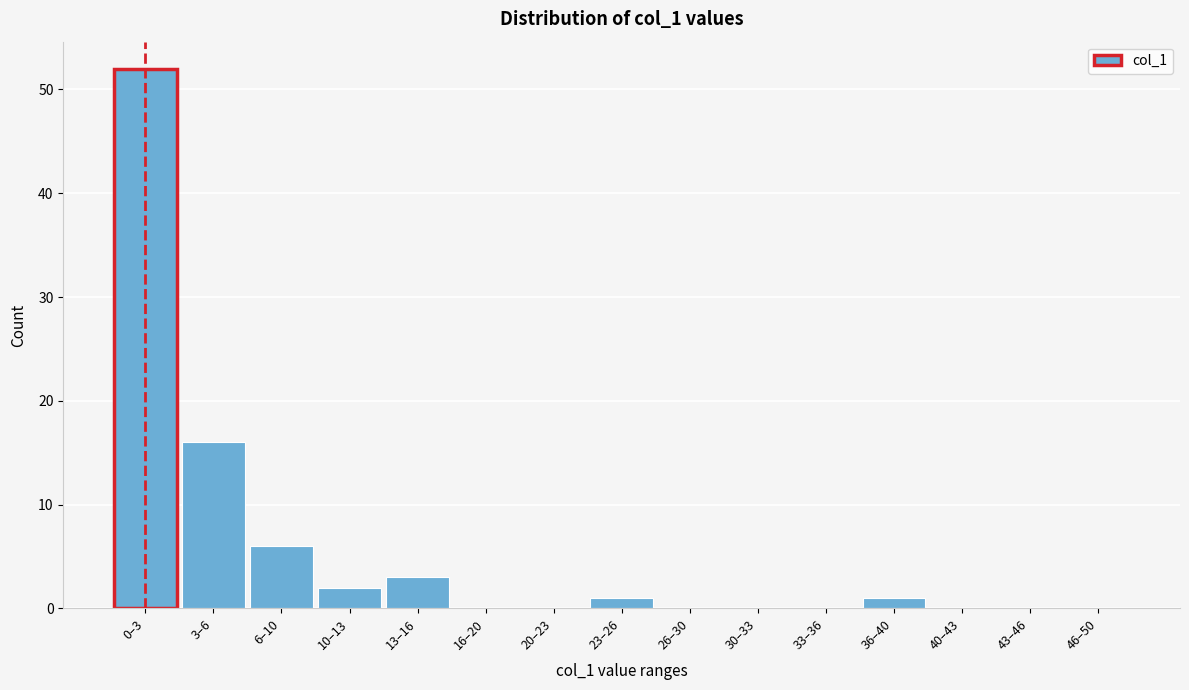

Reading right to left, extract all data points from this chart.

46–50=0	43–46=0	40–43=0	36–40=1	33–36=0	30–33=0	26–30=0	23–26=1	20–23=0	16–20=0	13–16=3	10–13=2	6–10=6	3–6=16	0–3=52